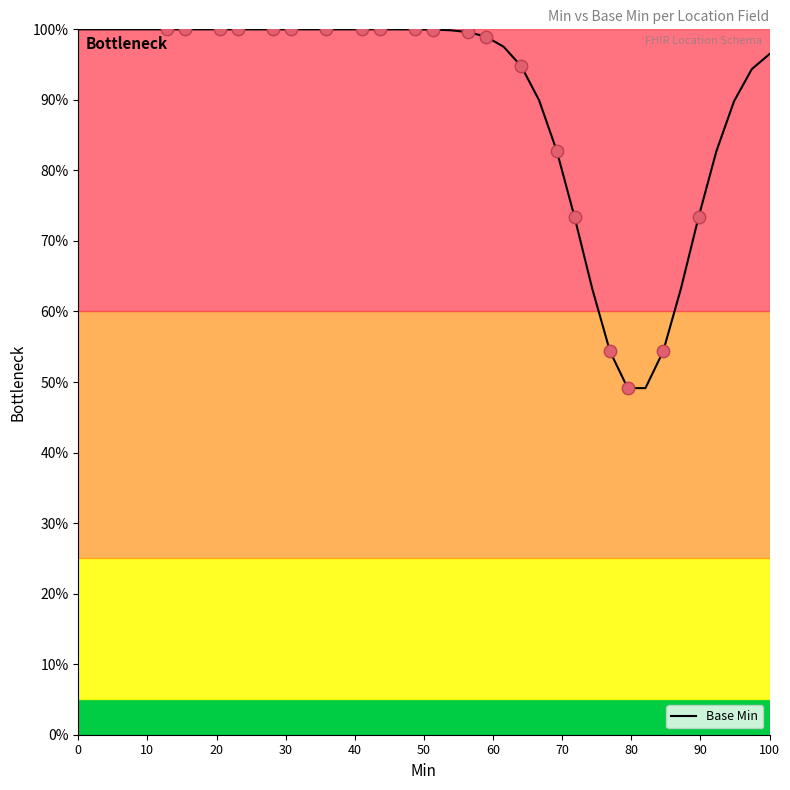

What is the difference between the maximum and minimum values?

50.9